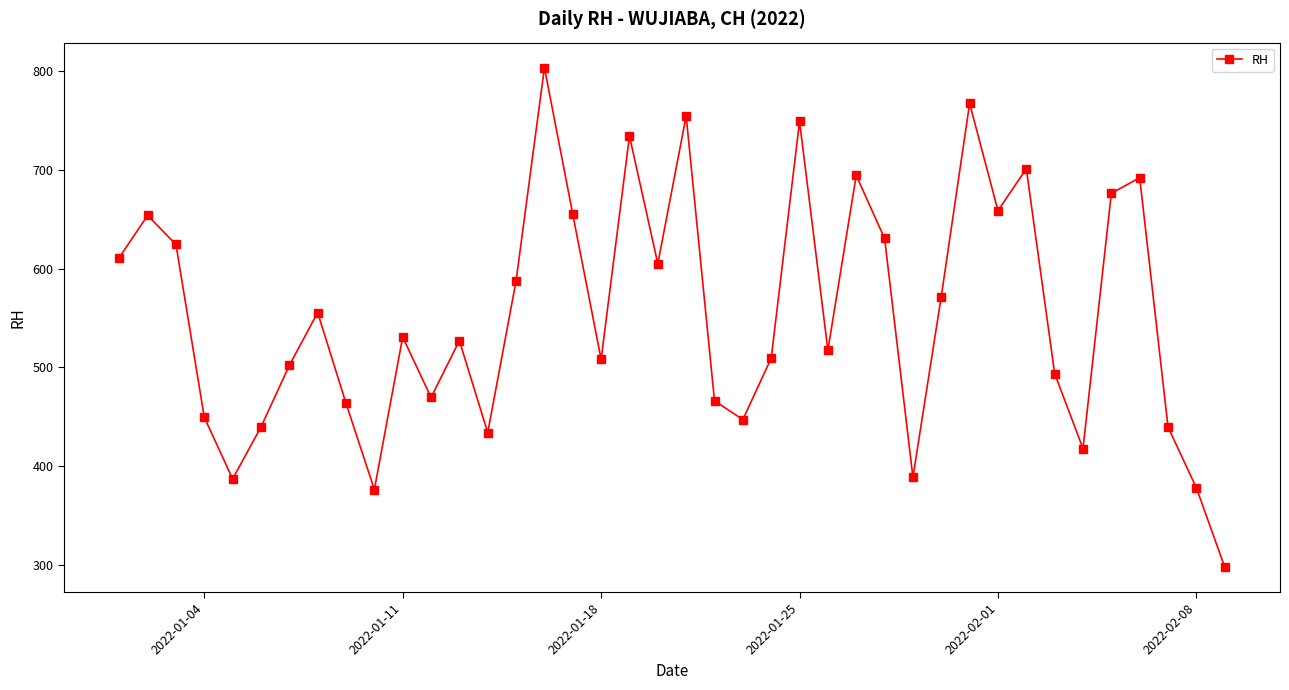

How many points are lower than both their immediate neighbors (excluding endpoints)?

11